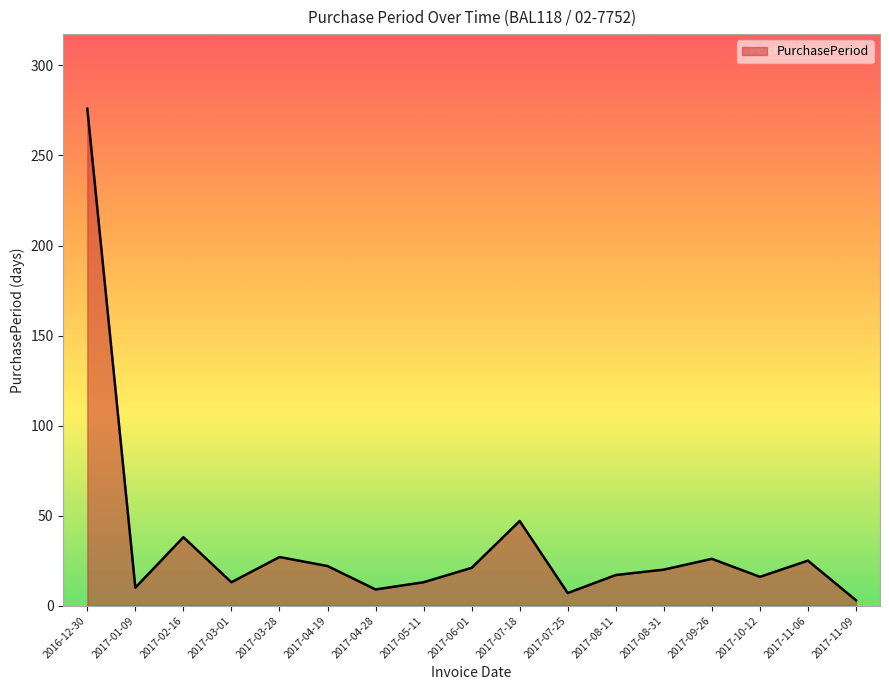

Which label corresponds to the smallest value in the chart?

2017-11-09